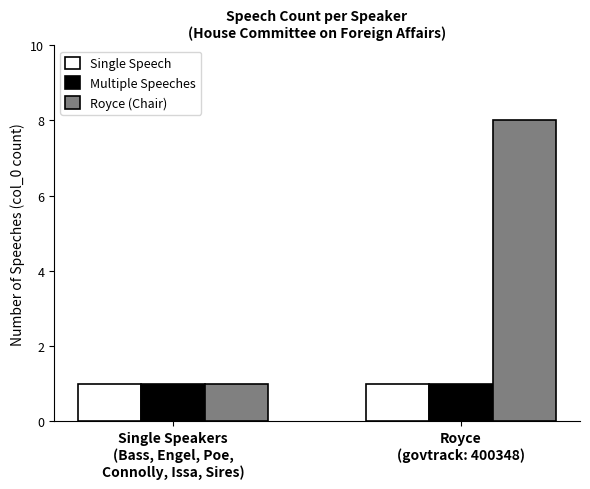

What are all the series names shown in the legend?

Single Speech, Multiple Speeches, Royce (Chair)